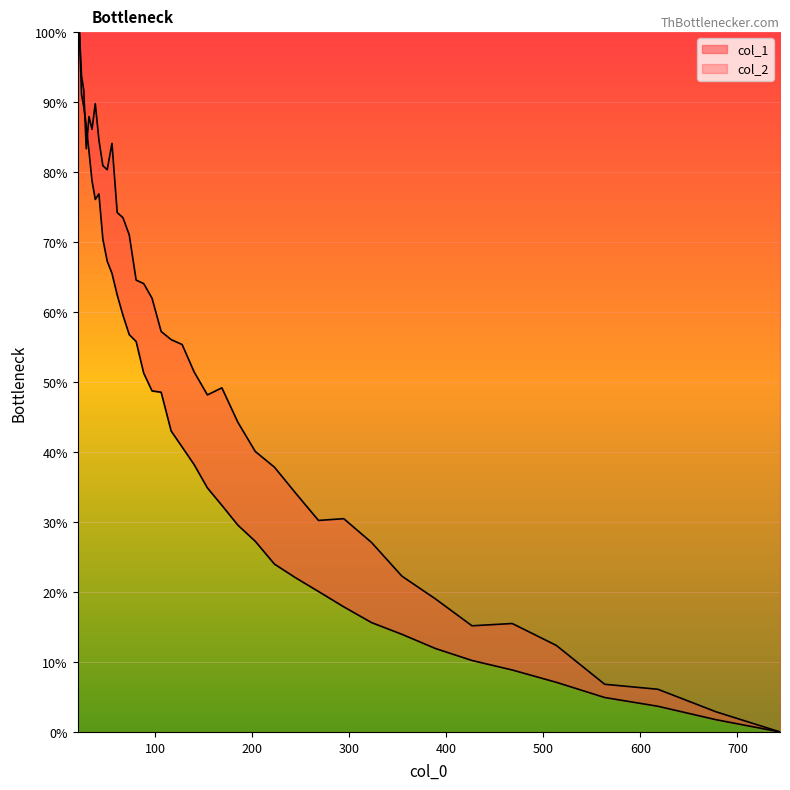

List the series in order of their overall mean, highest first.

col_2, col_1